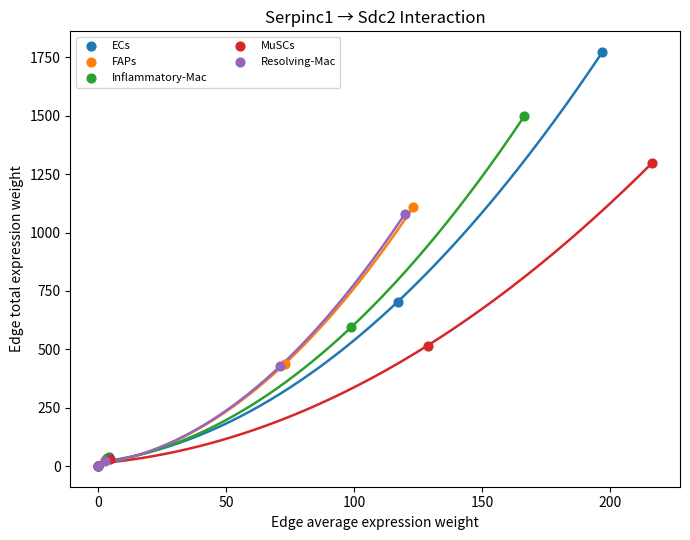

Which series reaches the maximum Y coordinate?

ECs